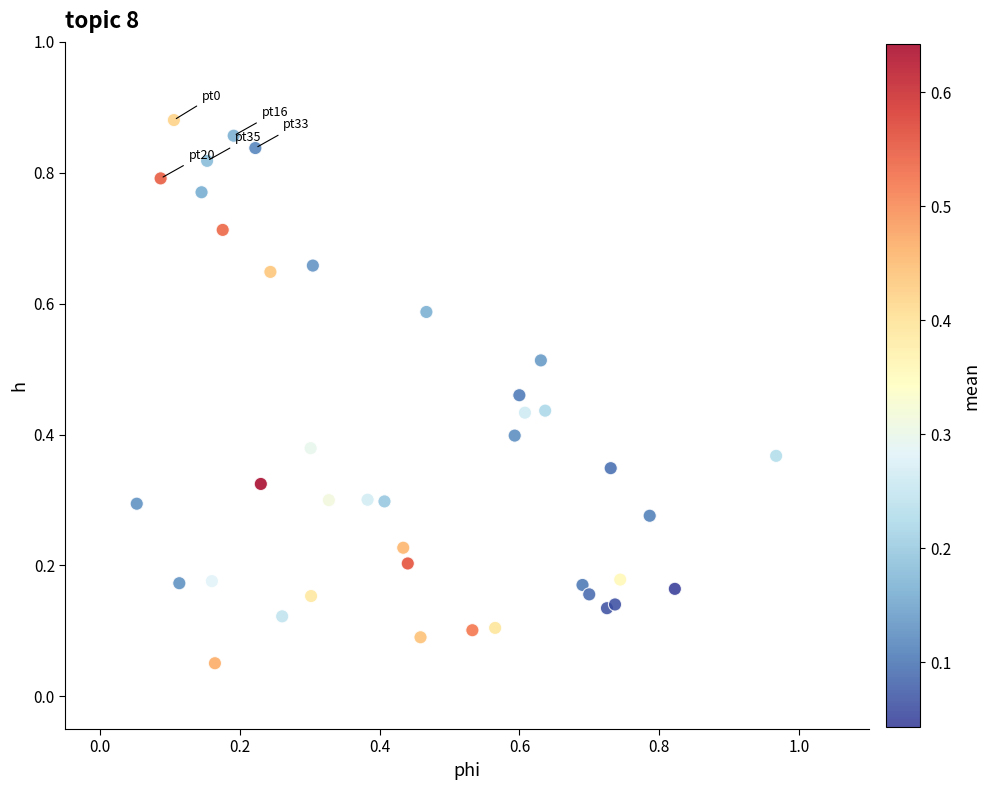

Count the number of points in this scatter plot.

40